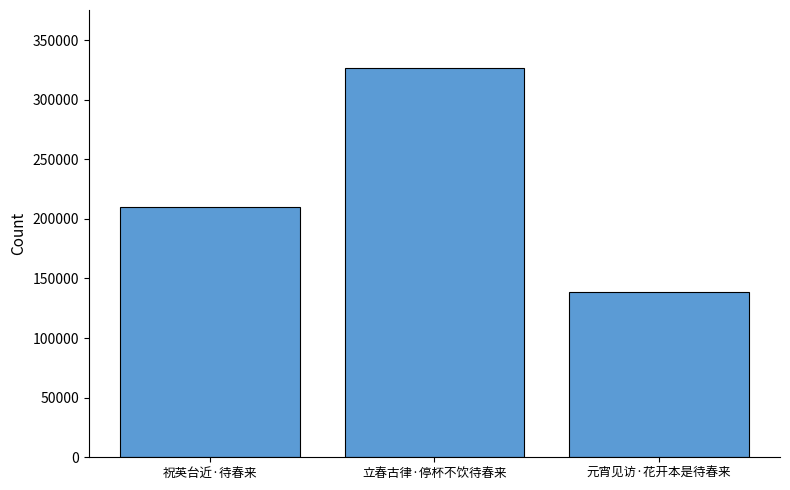

Where is the data nearest to the value 232302?

祝英台近·待春来